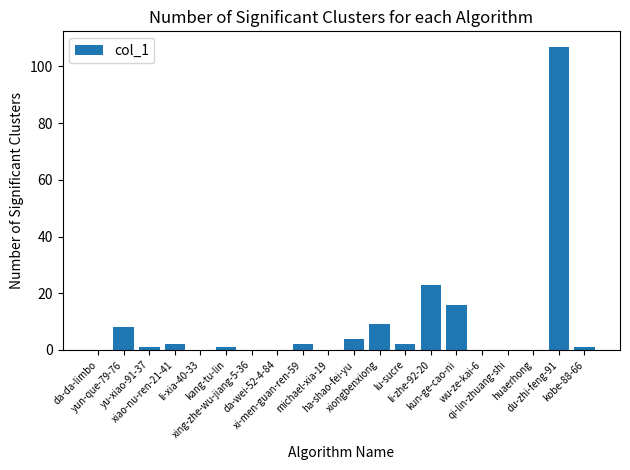

Reading left to right, transcribe all the data shown in this chart.

0	8	1	2	0	1	0	0	2	0	4	9	2	23	16	0	0	0	107	1